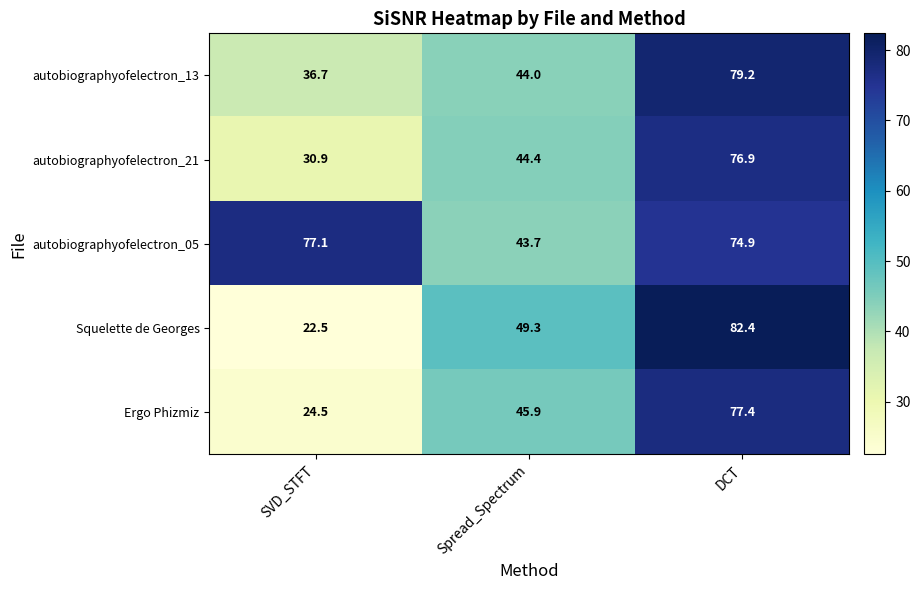

At how many categories does at least one series exceed 40?

3